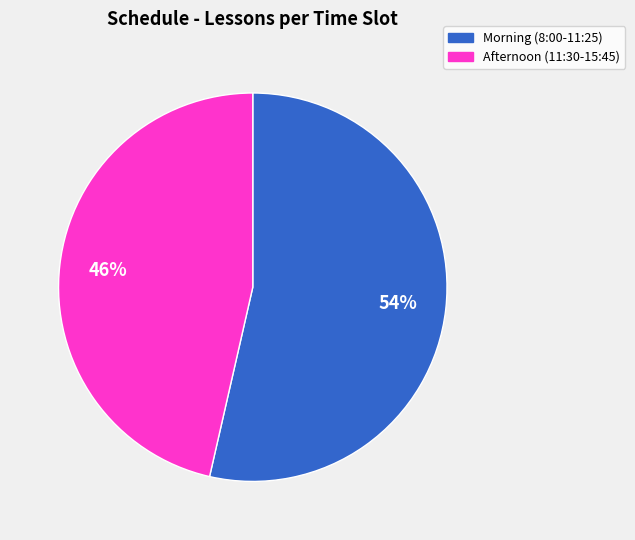

Is there any slice that represents more than half of the pie?

Yes